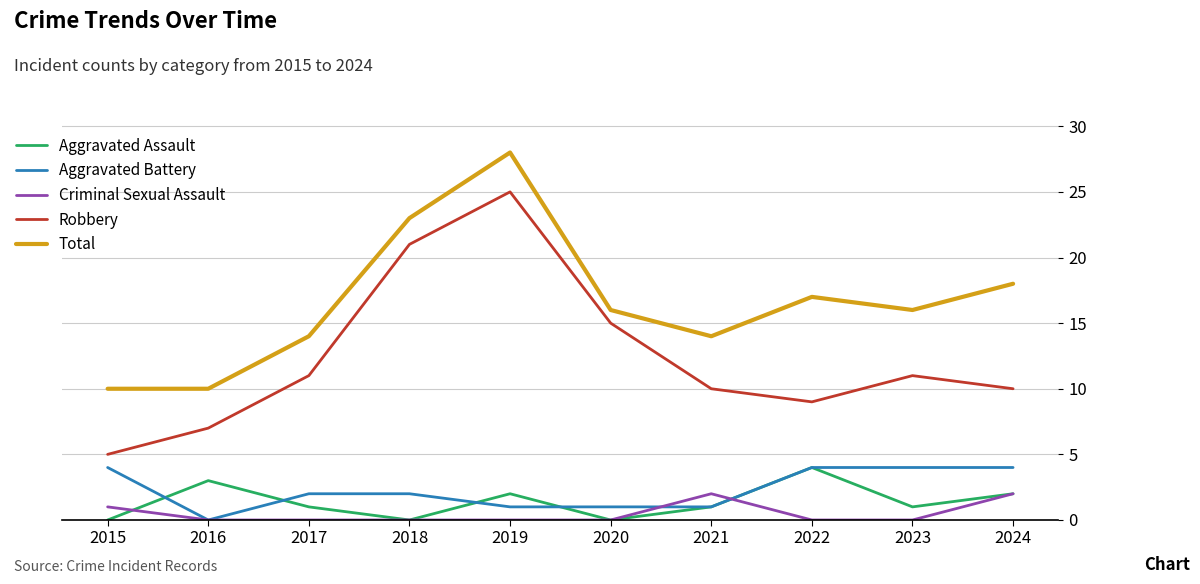

Read the Robbery value at 2016.

7